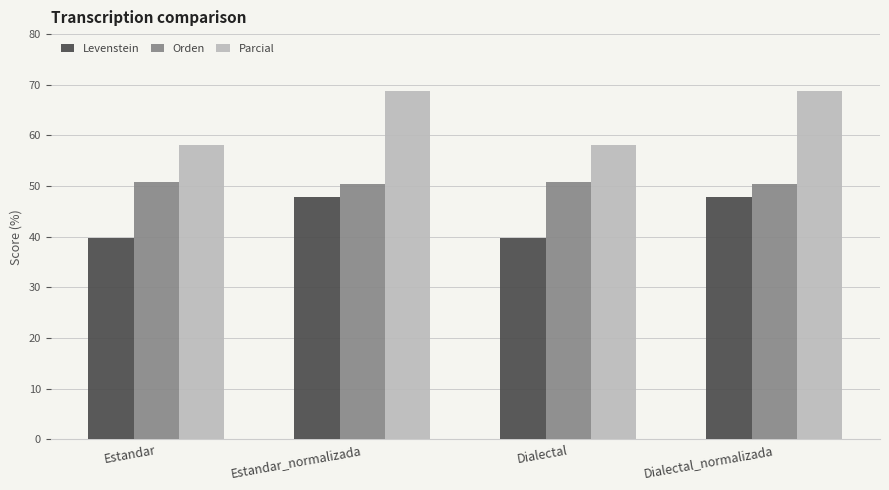

List the series in order of their overall mean, highest first.

Parcial, Orden, Levenstein